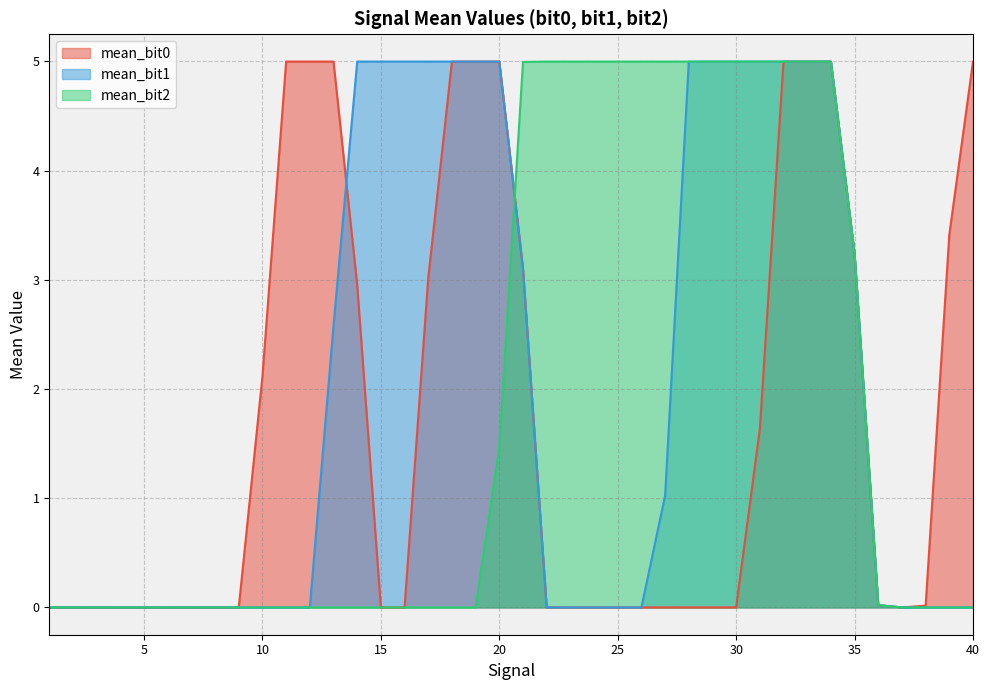

What is the average value of the mean_bit2 series?

1.9